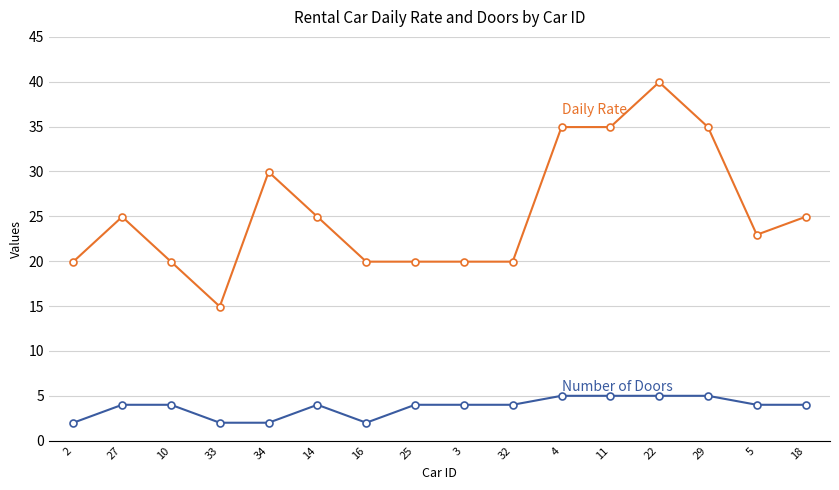

Which category has the highest value across all series?

22